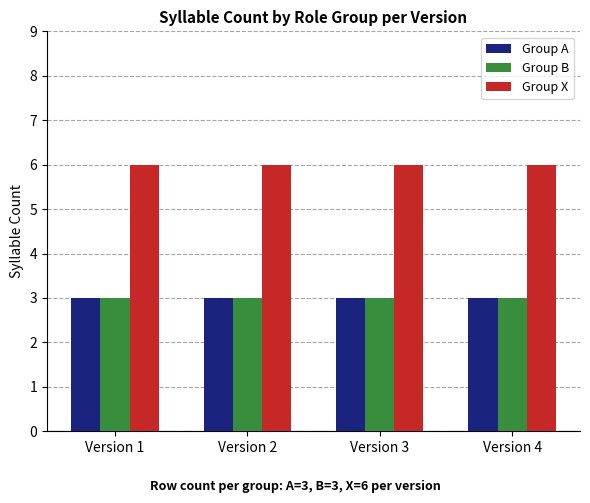

What is the highest value of the Group A series?

3